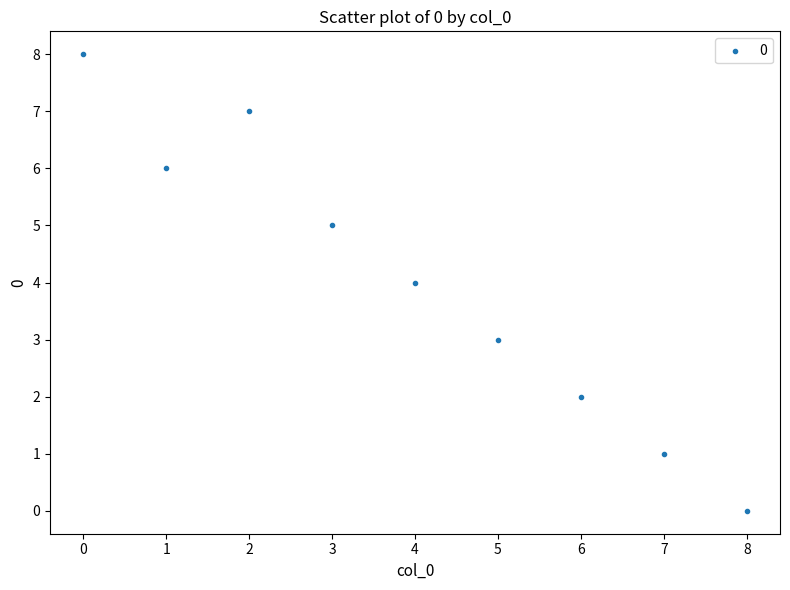

What is the range of Y values (max minus min)?

8